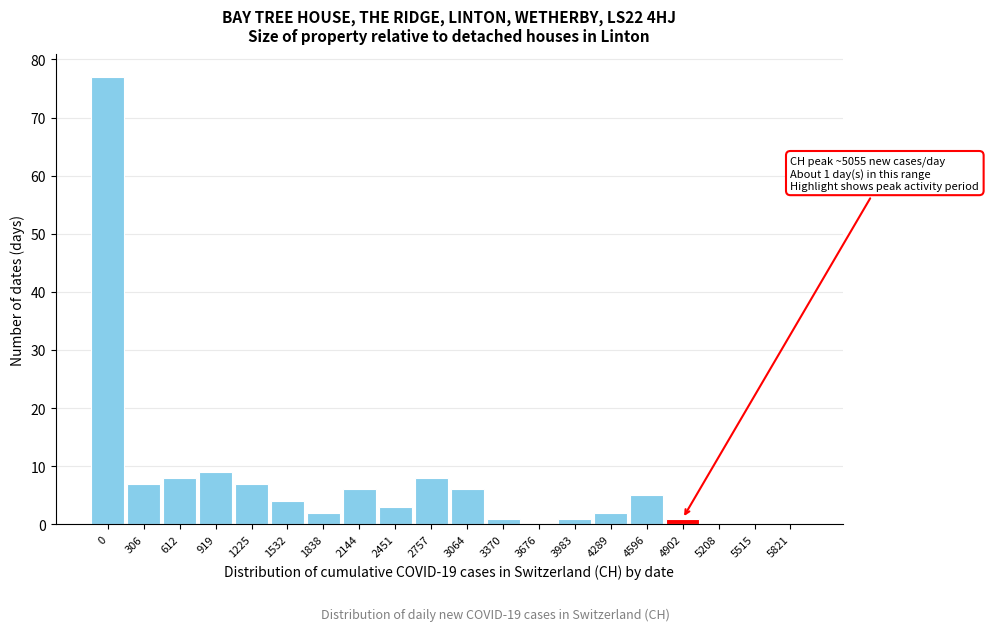

Reading left to right, transcribe all the data shown in this chart.

0=77	306=7	612=8	919=9	1225=7	1532=4	1838=2	2144=6	2451=3	2757=8	3064=6	3370=1	3676=0	3983=1	4289=2	4596=5	4902=1	5208=0	5515=0	5821=0